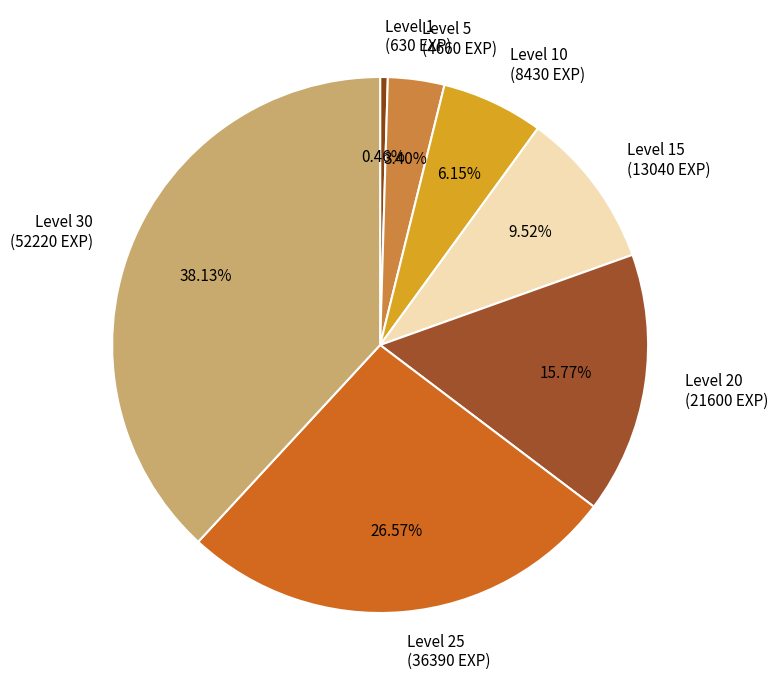

What is the smallest slice in the pie chart?

Level 1 (630 EXP)